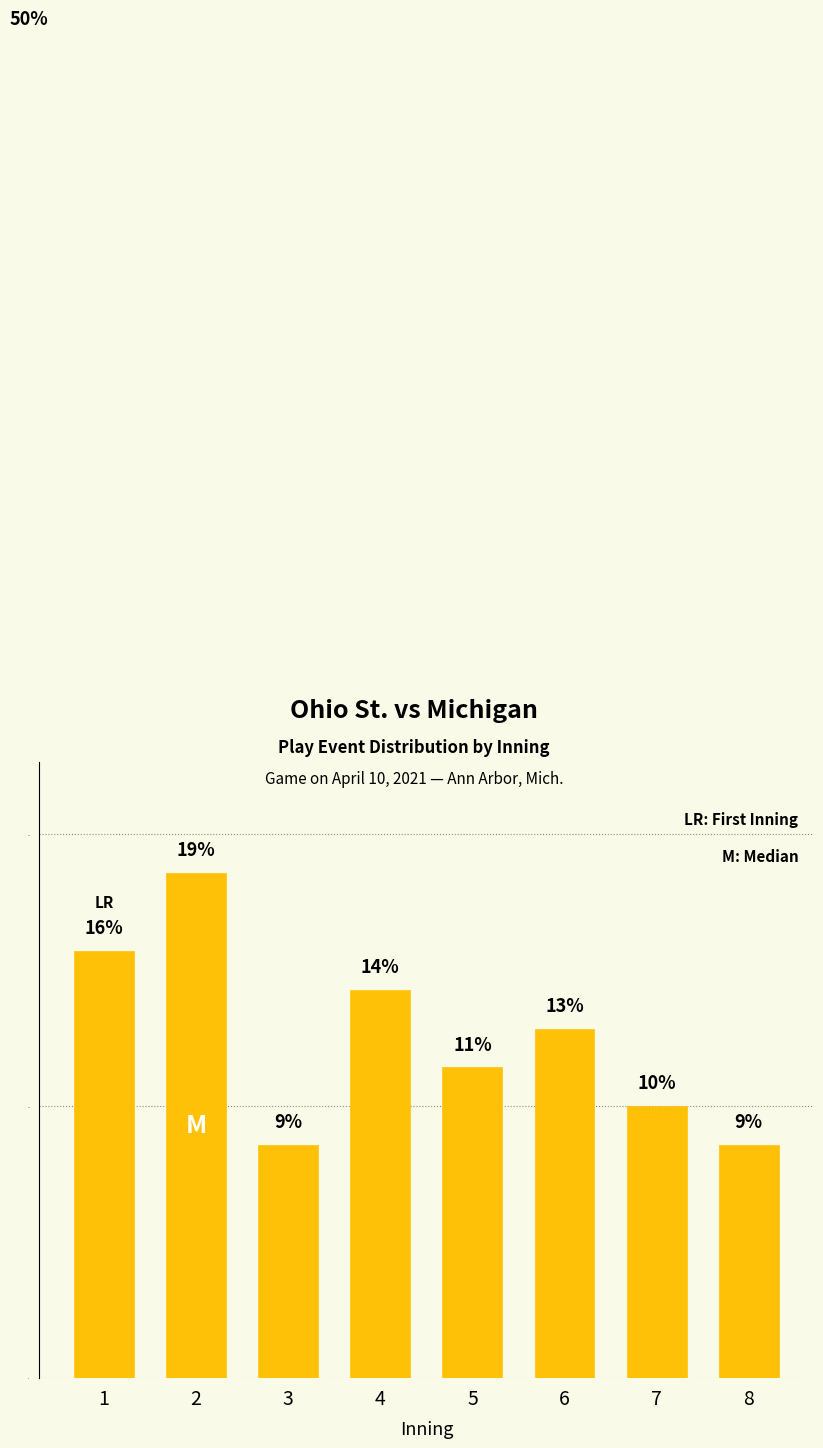

How many bars are there in total?

8